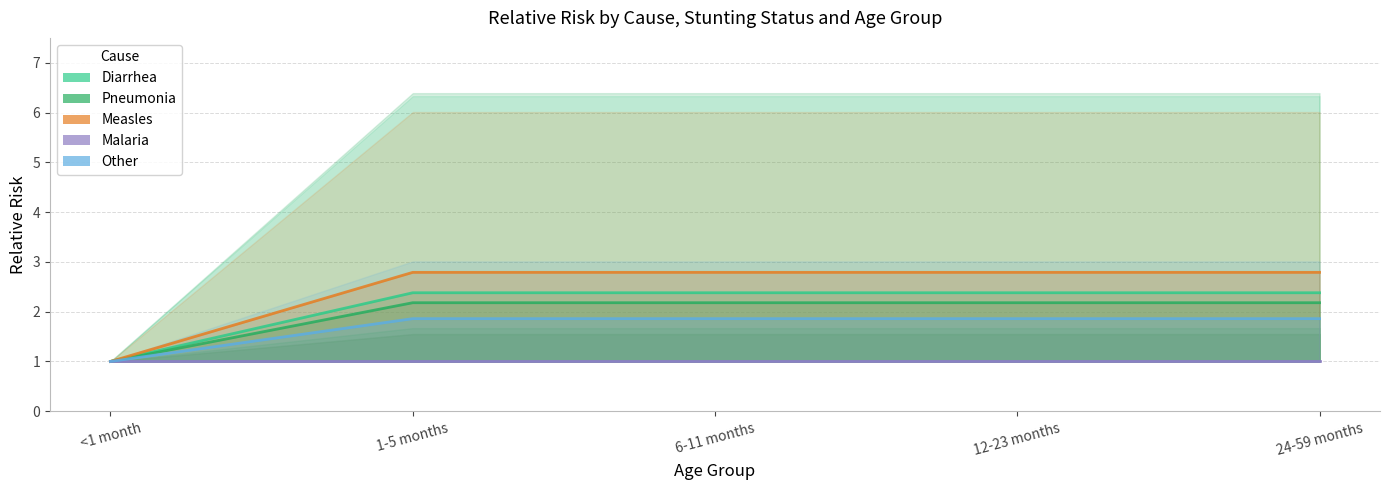

Which category has the lowest value in the Measles series?

<1 month